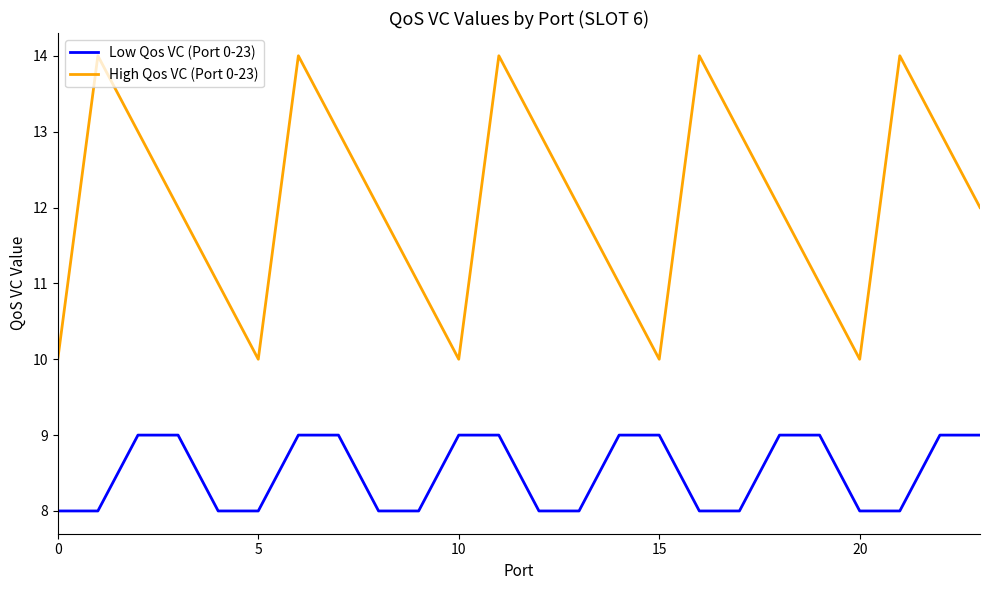

List the series in order of their peak value, highest first.

High Qos VC (Port 0-23), Low Qos VC (Port 0-23)